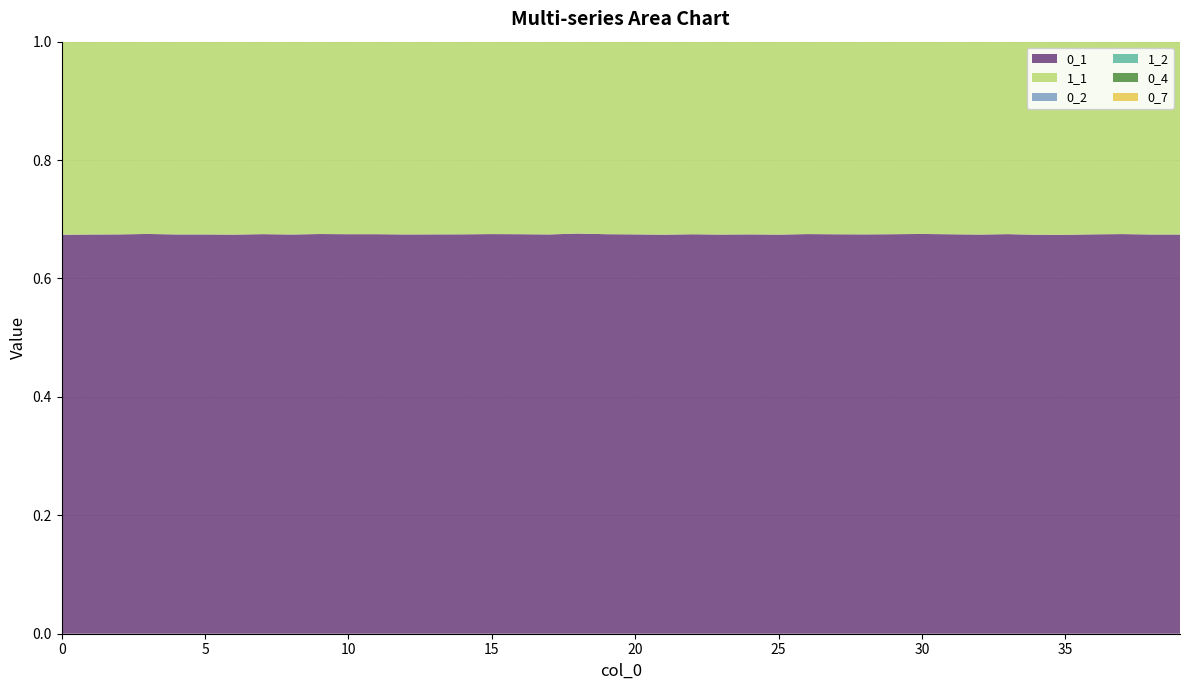

Reading right to left, transcribe all the data shown in this chart.

0_1: 39=0.7	38=0.7	37=0.7	36=0.7	35=0.7	34=0.7	33=0.7	32=0.7	31=0.7	30=0.7	29=0.7	28=0.7	27=0.7	26=0.7	25=0.7	24=0.7	23=0.7	22=0.7	21=0.7	20=0.7	19=0.7	18=0.7	17=0.7	16=0.7	15=0.7	14=0.7	13=0.7	12=0.7	11=0.7	10=0.7	9=0.7	8=0.7	7=0.7	6=0.7	5=0.7	4=0.7	3=0.7	2=0.7	1=0.7	0=0.7
1_1: 39=0.3	38=0.3	37=0.3	36=0.3	35=0.3	34=0.3	33=0.3	32=0.3	31=0.3	30=0.3	29=0.3	28=0.3	27=0.3	26=0.3	25=0.3	24=0.3	23=0.3	22=0.3	21=0.3	20=0.3	19=0.3	18=0.3	17=0.3	16=0.3	15=0.3	14=0.3	13=0.3	12=0.3	11=0.3	10=0.3	9=0.3	8=0.3	7=0.3	6=0.3	5=0.3	4=0.3	3=0.3	2=0.3	1=0.3	0=0.3
0_2: 39=0.7	38=0.6	37=0.7	36=0.6	35=0.7	34=0.6	33=0.6	32=0.7	31=0.6	30=0.6	29=0.6	28=0.7	27=0.6	26=0.6	25=0.7	24=0.7	23=0.6	22=0.7	21=0.6	20=0.7	19=0.6	18=0.6	17=0.6	16=0.6	15=0.6	14=0.7	13=0.7	12=0.6	11=0.7	10=0.6	9=0.6	8=0.6	7=0.6	6=0.7	5=0.6	4=0.6	3=0.6	2=0.6	1=0.7	0=0.7
1_2: 39=0.3	38=0.4	37=0.3	36=0.4	35=0.3	34=0.4	33=0.4	32=0.3	31=0.4	30=0.4	29=0.4	28=0.3	27=0.4	26=0.4	25=0.3	24=0.3	23=0.4	22=0.3	21=0.4	20=0.3	19=0.4	18=0.4	17=0.4	16=0.4	15=0.4	14=0.3	13=0.3	12=0.4	11=0.3	10=0.4	9=0.4	8=0.4	7=0.4	6=0.3	5=0.4	4=0.4	3=0.4	2=0.4	1=0.3	0=0.3
0_4: 39=0.6	38=0.6	37=0.6	36=0.6	35=0.6	34=0.7	33=0.6	32=0.6	31=0.6	30=0.6	29=0.6	28=0.6	27=0.6	26=0.6	25=0.6	24=0.6	23=0.6	22=0.6	21=0.6	20=0.6	19=0.6	18=0.6	17=0.6	16=0.6	15=0.6	14=0.6	13=0.6	12=0.6	11=0.6	10=0.6	9=0.6	8=0.6	7=0.6	6=0.6	5=0.6	4=0.6	3=0.6	2=0.6	1=0.6	0=0.6
0_7: 39=0.6	38=0.6	37=0.6	36=0.6	35=0.6	34=0.6	33=0.6	32=0.6	31=0.6	30=0.6	29=0.6	28=0.6	27=0.6	26=0.6	25=0.6	24=0.6	23=0.6	22=0.6	21=0.6	20=0.6	19=0.6	18=0.6	17=0.6	16=0.6	15=0.6	14=0.6	13=0.6	12=0.6	11=0.6	10=0.6	9=0.6	8=0.6	7=0.6	6=0.6	5=0.6	4=0.6	3=0.6	2=0.6	1=0.6	0=0.6